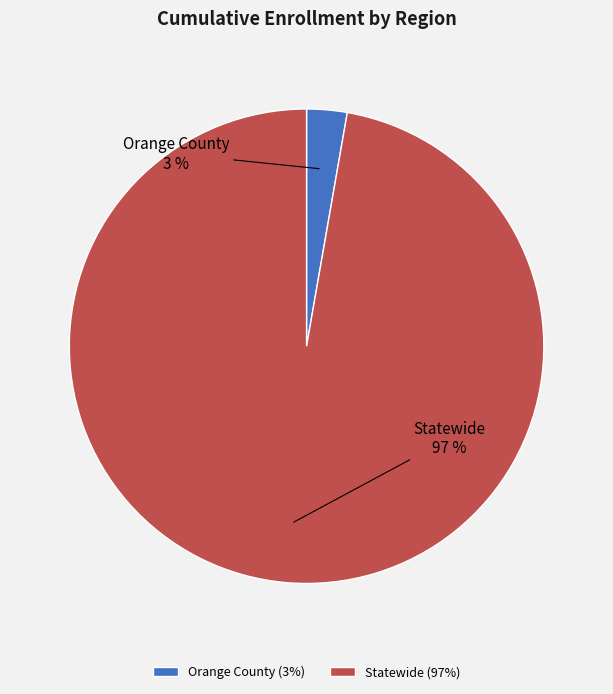

What is the smallest slice in the pie chart?

Orange County